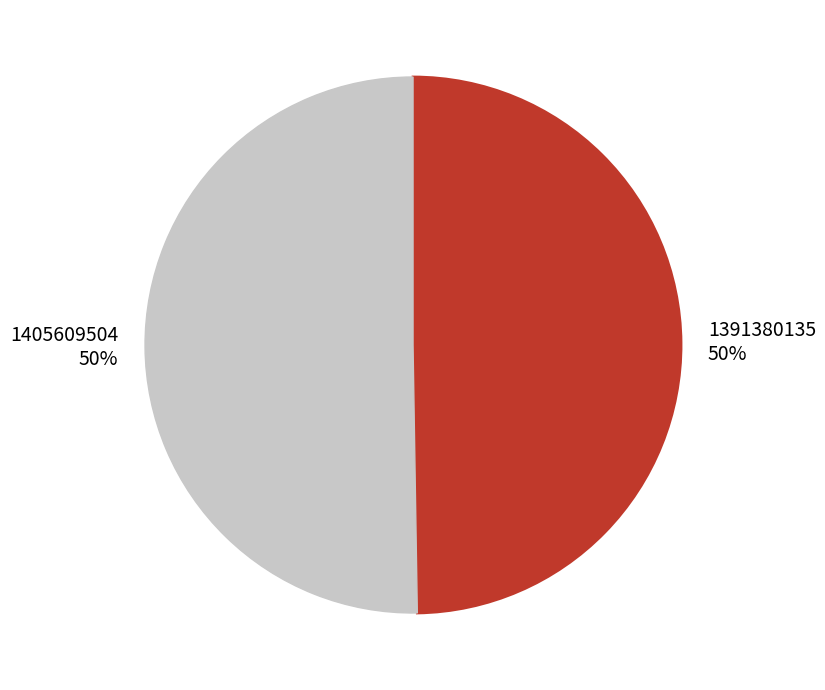

Count the number of slices in the pie.

2